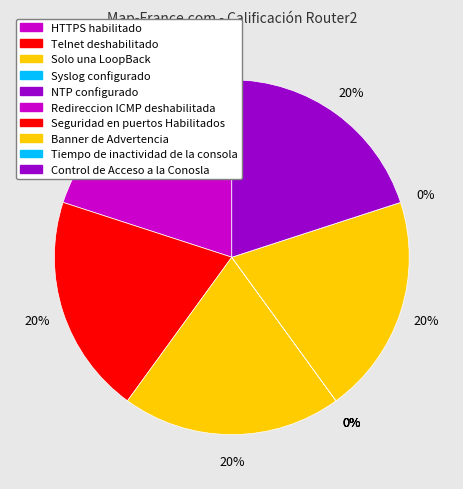

What is the largest slice in the pie chart?

HTTPS habilitado